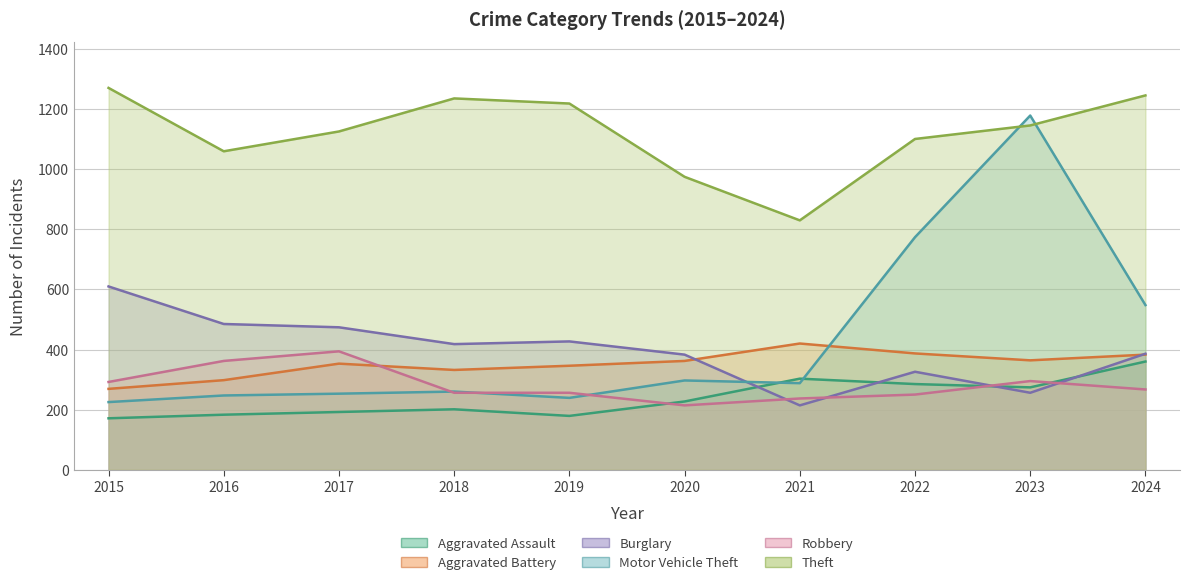

At which label does Robbery reach its peak?

2017